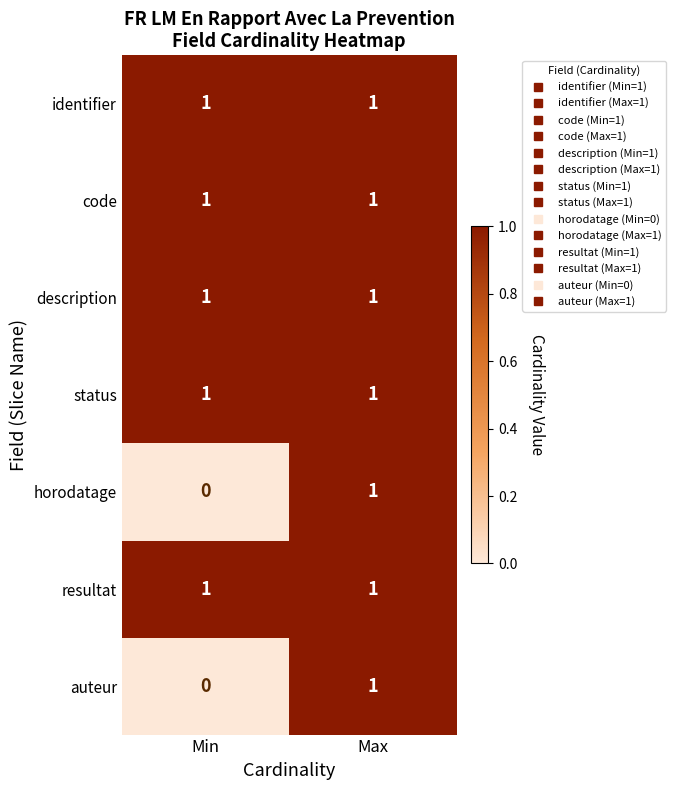

Count the number of data series in this chart.

7